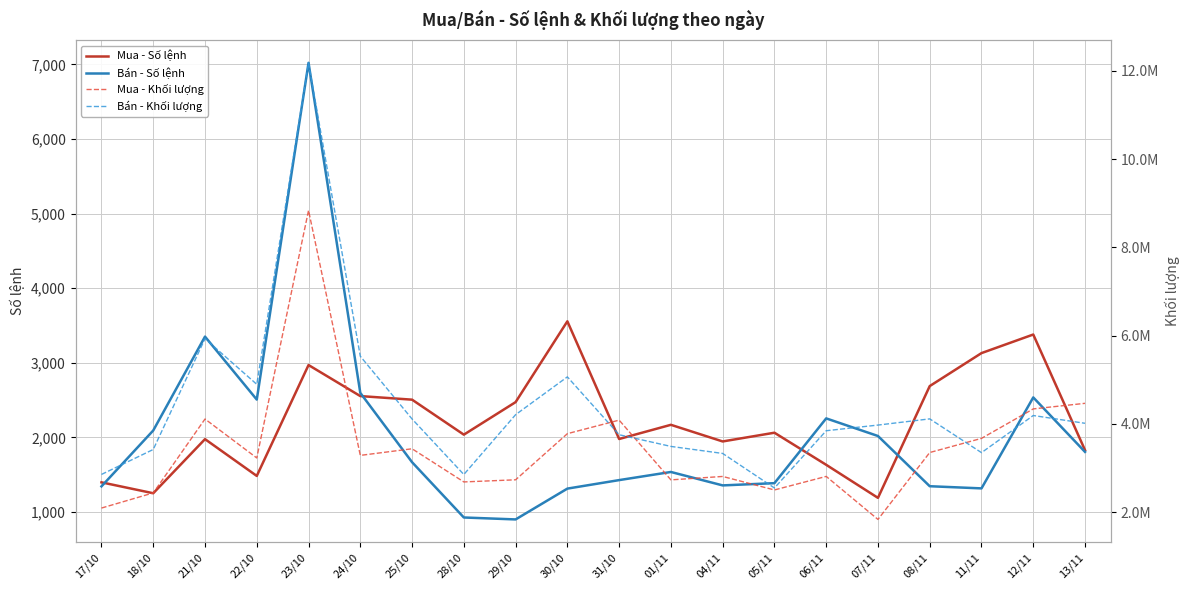

What is the label of the 11th point from the right?

30/10